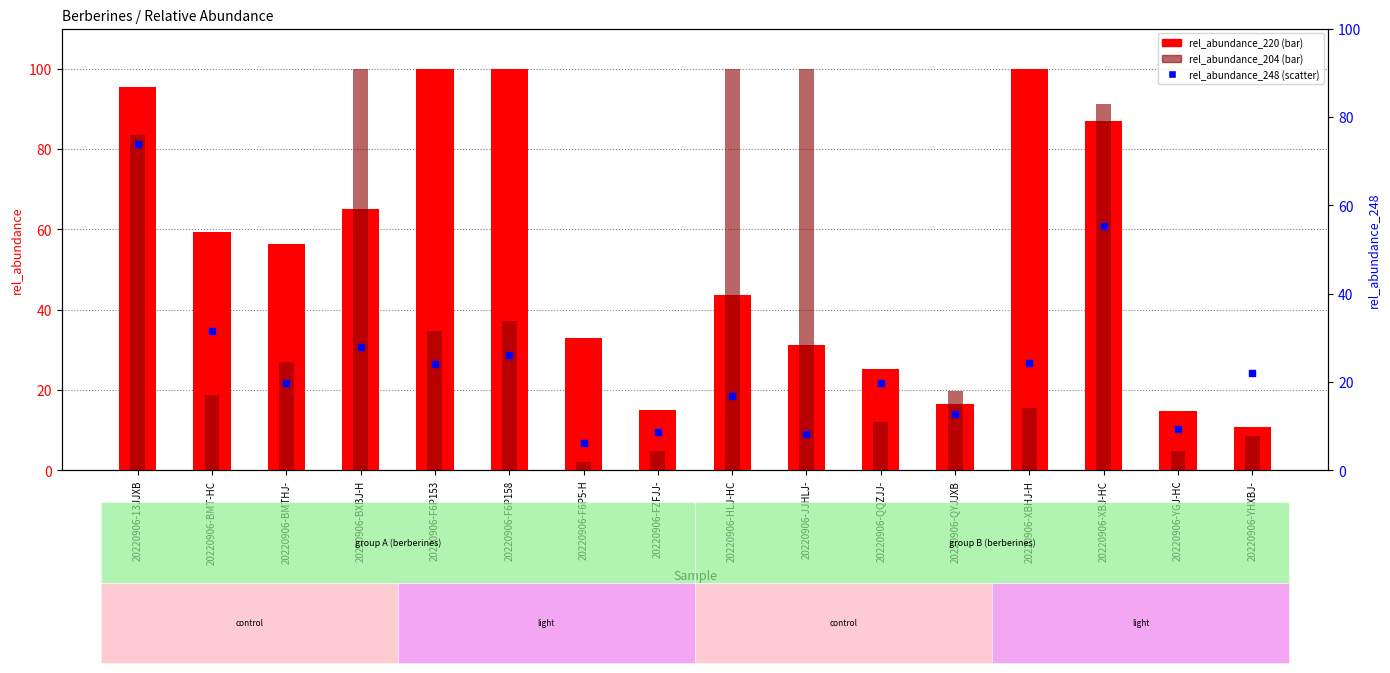

Is the value of rel_abundance_248 at 20220906-XBJ-HC greater than the value of rel_abundance_204 at 20220906-QQZJJ-?

Yes